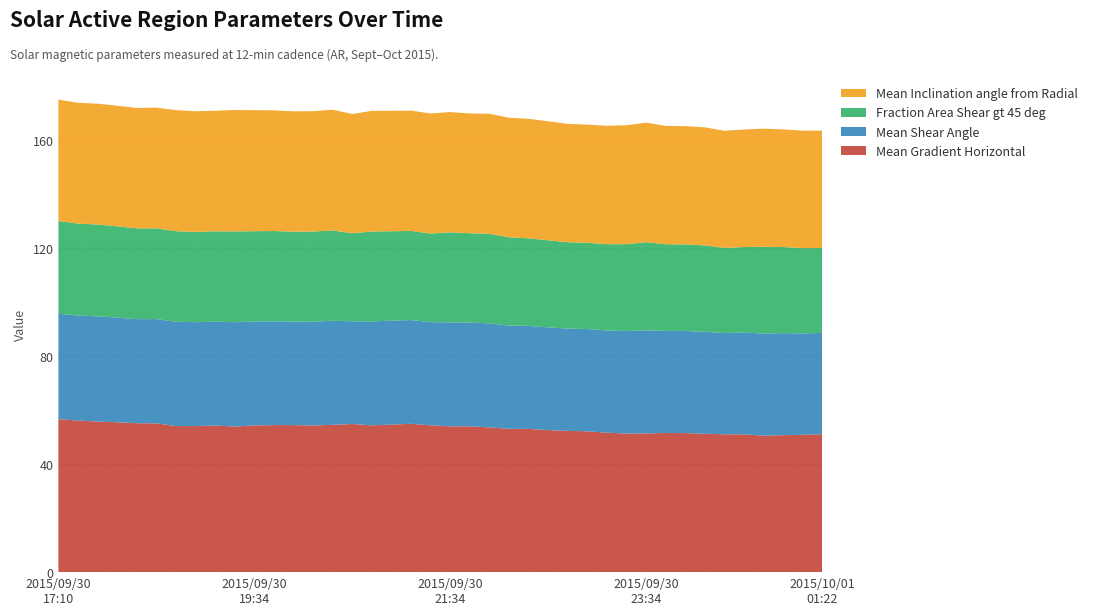

Reading right to left, list all the values displayed in this chart.

Mean Gradient Horizontal: 2015/10/01 01:22=51.1	2015/10/01 01:10=50.9	2015/10/01 00:58=50.8	2015/10/01 00:46=50.6	2015/10/01 00:34=51.1	2015/10/01 00:22=51.1	2015/10/01 00:10=51.3	2015/09/30 23:58=51.5	2015/09/30 23:46=51.6	2015/09/30 23:34=51.4	2015/09/30 23:22=51.4	2015/09/30 23:10=51.7	2015/09/30 22:58=52.2	2015/09/30 22:46=52.4	2015/09/30 22:34=52.7	2015/09/30 22:22=53.1	2015/09/30 22:10=53.1	2015/09/30 21:58=53.7	2015/09/30 21:46=54.1	2015/09/30 21:34=54.0	2015/09/30 21:22=54.4	2015/09/30 21:10=55.0	2015/09/30 20:58=54.7	2015/09/30 20:46=54.4	2015/09/30 20:34=54.9	2015/09/30 20:22=54.6	2015/09/30 20:10=54.4	2015/09/30 19:58=54.5	2015/09/30 19:46=54.5	2015/09/30 19:34=54.4	2015/09/30 19:22=54.0	2015/09/30 18:46=54.3	2015/09/30 18:34=54.1	2015/09/30 18:22=54.2	2015/09/30 18:10=55.1	2015/09/30 17:58=55.2	2015/09/30 17:46=55.6	2015/09/30 17:34=55.8	2015/09/30 17:22=56.2	2015/09/30 17:10=56.7
Mean Shear Angle: 2015/10/01 01:22=37.5	2015/10/01 01:10=37.6	2015/10/01 00:58=37.8	2015/10/01 00:46=37.9	2015/10/01 00:34=37.7	2015/10/01 00:22=37.5	2015/10/01 00:10=37.8	2015/09/30 23:58=37.8	2015/09/30 23:46=37.8	2015/09/30 23:34=38.2	2015/09/30 23:22=38.0	2015/09/30 23:10=37.9	2015/09/30 22:58=37.9	2015/09/30 22:46=37.9	2015/09/30 22:34=38.1	2015/09/30 22:22=38.2	2015/09/30 22:10=38.3	2015/09/30 21:58=38.5	2015/09/30 21:46=38.5	2015/09/30 21:34=38.5	2015/09/30 21:22=38.2	2015/09/30 21:10=38.5	2015/09/30 20:58=38.5	2015/09/30 20:46=38.5	2015/09/30 20:34=38.1	2015/09/30 20:22=38.6	2015/09/30 20:10=38.5	2015/09/30 19:58=38.4	2015/09/30 19:46=38.4	2015/09/30 19:34=38.5	2015/09/30 19:22=38.7	2015/09/30 18:46=38.5	2015/09/30 18:34=38.5	2015/09/30 18:22=38.6	2015/09/30 18:10=38.7	2015/09/30 17:58=38.6	2015/09/30 17:46=38.8	2015/09/30 17:34=39.0	2015/09/30 17:22=38.9	2015/09/30 17:10=39.0
Fraction Area Shear gt 45 deg: 2015/10/01 01:22=31.5	2015/10/01 01:10=31.6	2015/10/01 00:58=31.9	2015/10/01 00:46=32.1	2015/10/01 00:34=31.7	2015/10/01 00:22=31.5	2015/10/01 00:10=32.0	2015/09/30 23:58=32.1	2015/09/30 23:46=32.1	2015/09/30 23:34=32.7	2015/09/30 23:22=32.2	2015/09/30 23:10=32.0	2015/09/30 22:58=32.0	2015/09/30 22:46=32.0	2015/09/30 22:34=32.3	2015/09/30 22:22=32.5	2015/09/30 22:10=32.7	2015/09/30 21:58=33.2	2015/09/30 21:46=33.1	2015/09/30 21:34=33.4	2015/09/30 21:22=32.8	2015/09/30 21:10=33.0	2015/09/30 20:58=33.1	2015/09/30 20:46=33.3	2015/09/30 20:34=32.6	2015/09/30 20:22=33.5	2015/09/30 20:10=33.4	2015/09/30 19:58=33.3	2015/09/30 19:46=33.5	2015/09/30 19:34=33.5	2015/09/30 19:22=33.7	2015/09/30 18:46=33.5	2015/09/30 18:34=33.5	2015/09/30 18:22=33.6	2015/09/30 18:10=33.6	2015/09/30 17:58=33.7	2015/09/30 17:46=33.8	2015/09/30 17:34=34.1	2015/09/30 17:22=34.0	2015/09/30 17:10=34.4
Mean Inclination angle from Radial: 2015/10/01 01:22=43.5	2015/10/01 01:10=43.5	2015/10/01 00:58=43.6	2015/10/01 00:46=43.8	2015/10/01 00:34=43.6	2015/10/01 00:22=43.4	2015/10/01 00:10=43.8	2015/09/30 23:58=43.8	2015/09/30 23:46=43.9	2015/09/30 23:34=44.3	2015/09/30 23:22=44.1	2015/09/30 23:10=43.9	2015/09/30 22:58=43.8	2015/09/30 22:46=43.9	2015/09/30 22:34=44.1	2015/09/30 22:22=44.3	2015/09/30 22:10=44.3	2015/09/30 21:58=44.5	2015/09/30 21:46=44.4	2015/09/30 21:34=44.6	2015/09/30 21:22=44.5	2015/09/30 21:10=44.6	2015/09/30 20:58=44.6	2015/09/30 20:46=44.7	2015/09/30 20:34=44.2	2015/09/30 20:22=44.7	2015/09/30 20:10=44.6	2015/09/30 19:58=44.6	2015/09/30 19:46=44.7	2015/09/30 19:34=44.9	2015/09/30 19:22=45.0	2015/09/30 18:46=44.7	2015/09/30 18:34=44.7	2015/09/30 18:22=44.9	2015/09/30 18:10=44.8	2015/09/30 17:58=44.6	2015/09/30 17:46=44.7	2015/09/30 17:34=44.8	2015/09/30 17:22=44.8	2015/09/30 17:10=45.0